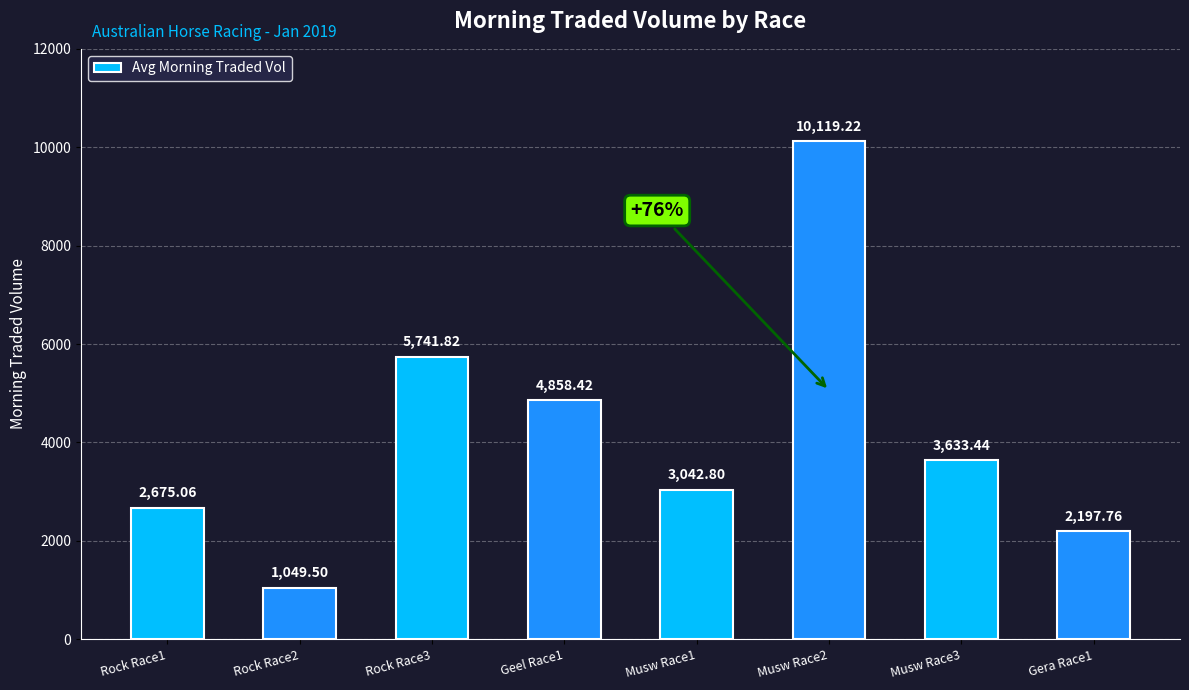

Rank the categories by value from highest to lowest.

Musw Race2, Rock Race3, Geel Race1, Musw Race3, Musw Race1, Rock Race1, Gera Race1, Rock Race2